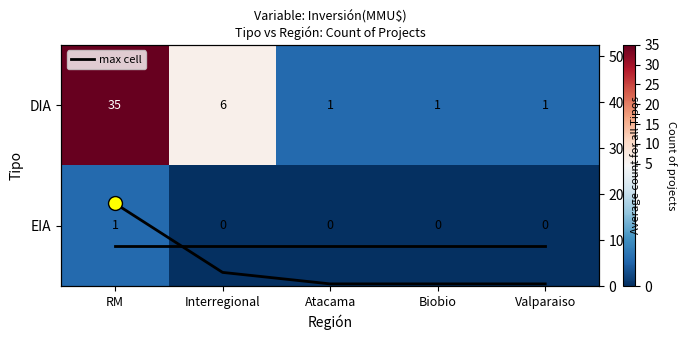

Which series changed the most between Interregional and Biobio?

DIA